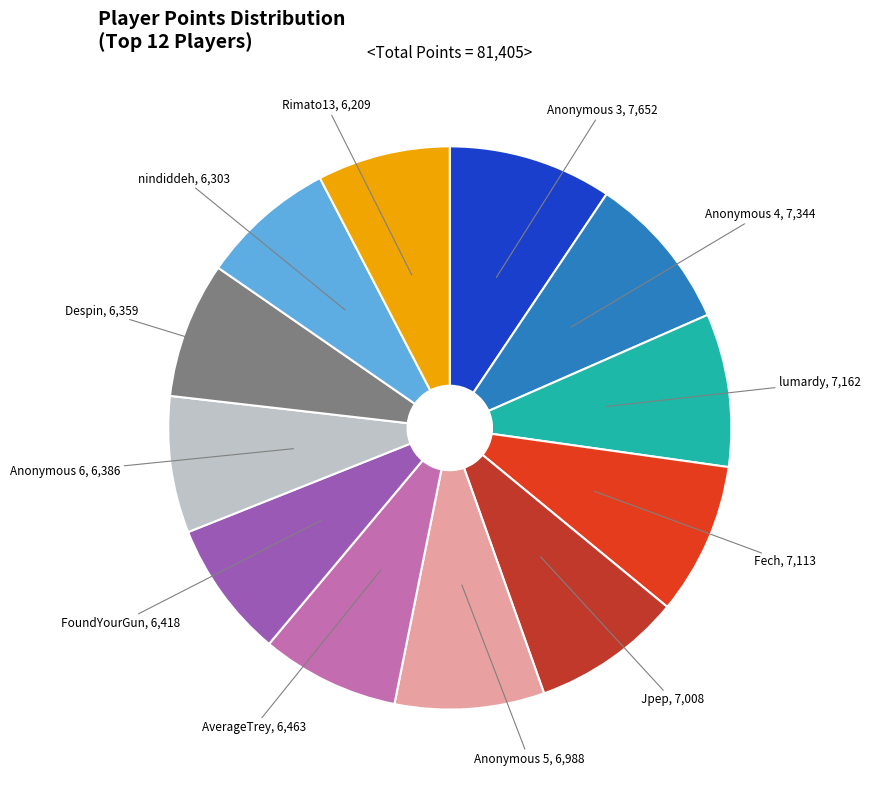

What is the ratio of the value at Anonymous 3 to the value at Jpep?

1.1